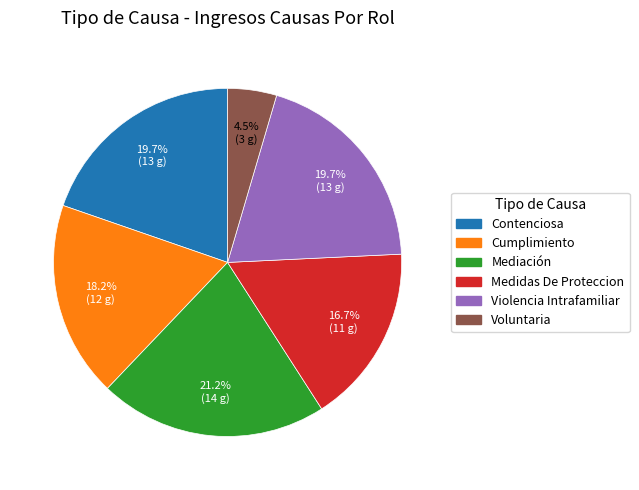

What is the largest slice in the pie chart?

Mediación